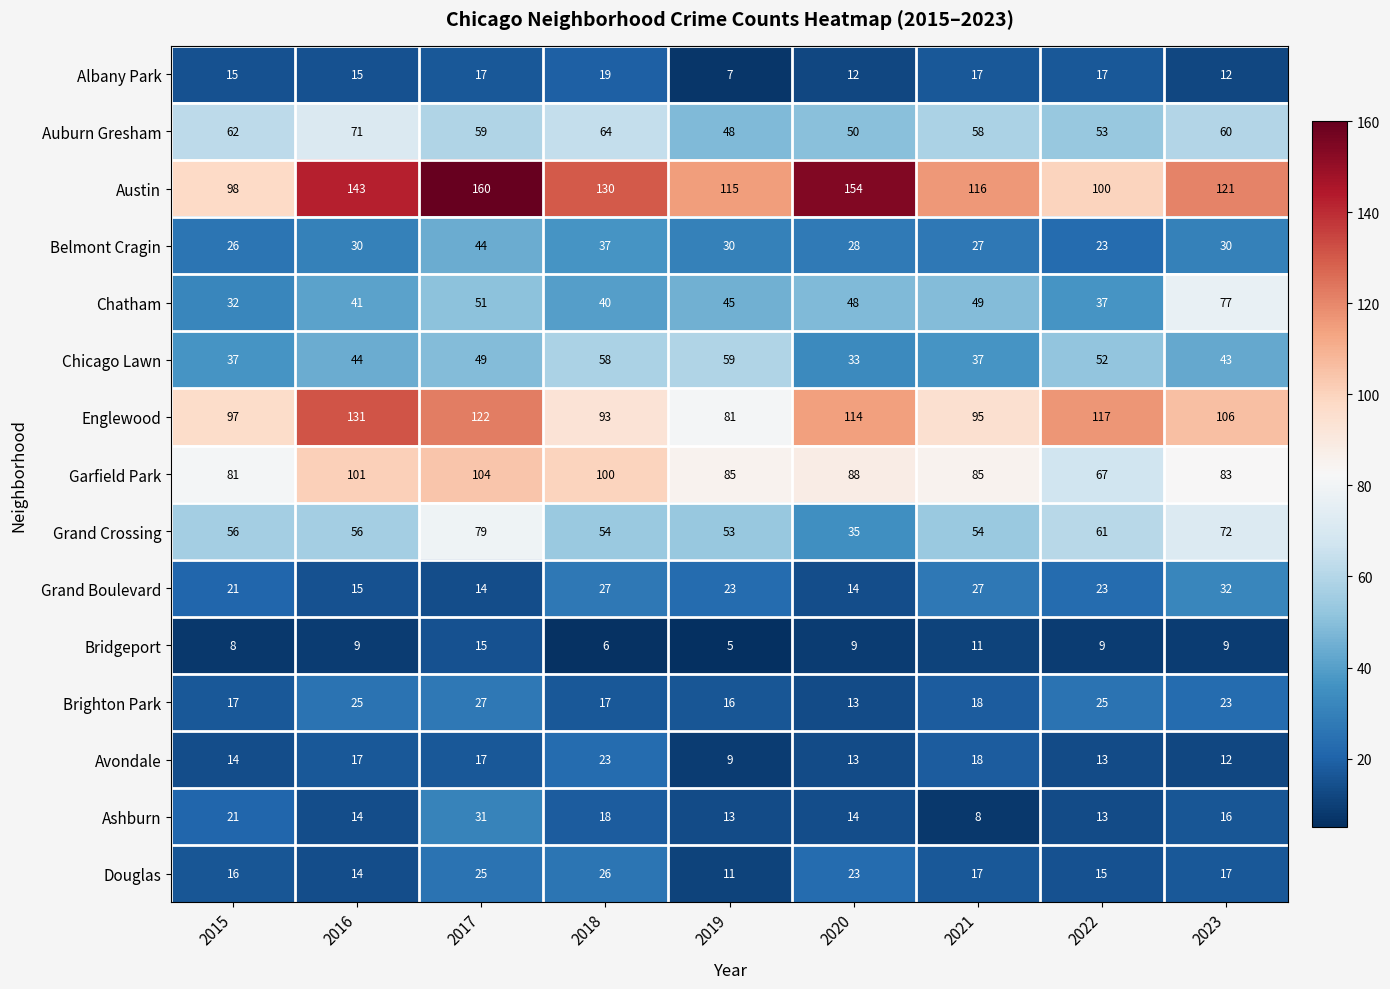

Rank the series at 2019 from lowest to highest value.

Bridgeport, Albany Park, Avondale, Douglas, Ashburn, Brighton Park, Grand Boulevard, Belmont Cragin, Chatham, Auburn Gresham, Grand Crossing, Chicago Lawn, Englewood, Garfield Park, Austin